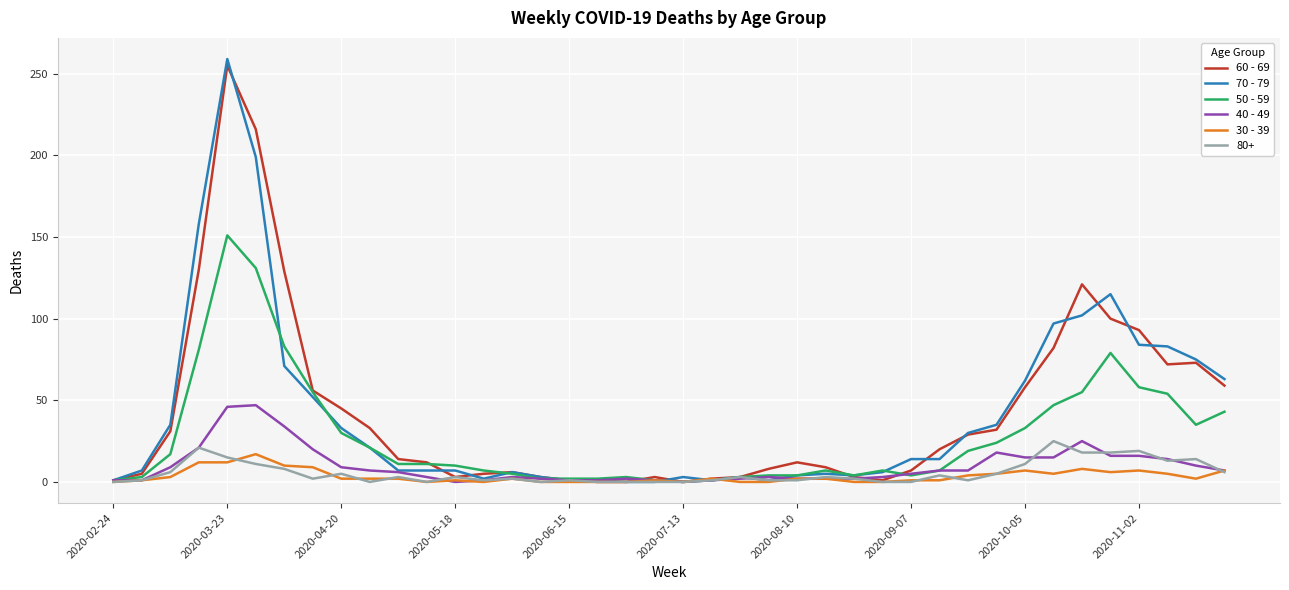

True or false: 50 - 59 has more than 1 points higher than both neighbors.

True